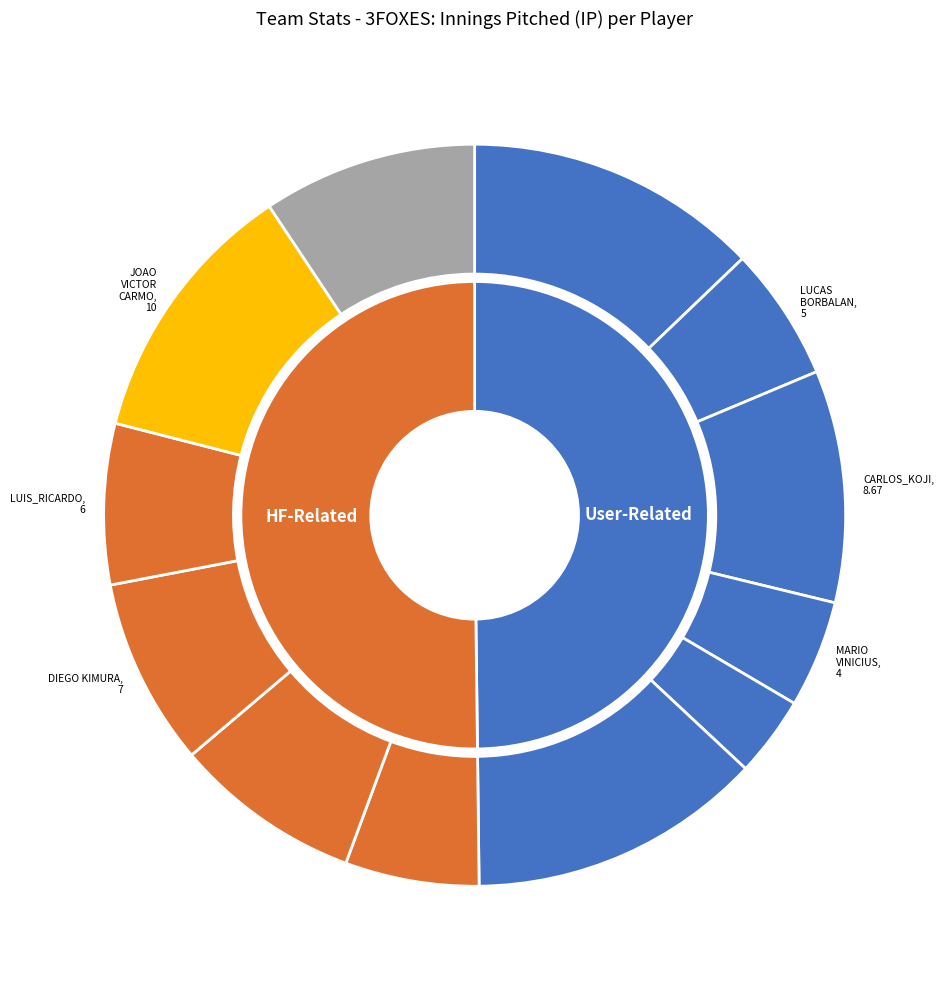

What percentage is the LEONARDO_MASSAHIKO NAKAJIMA slice, to the nearest percent?

8%